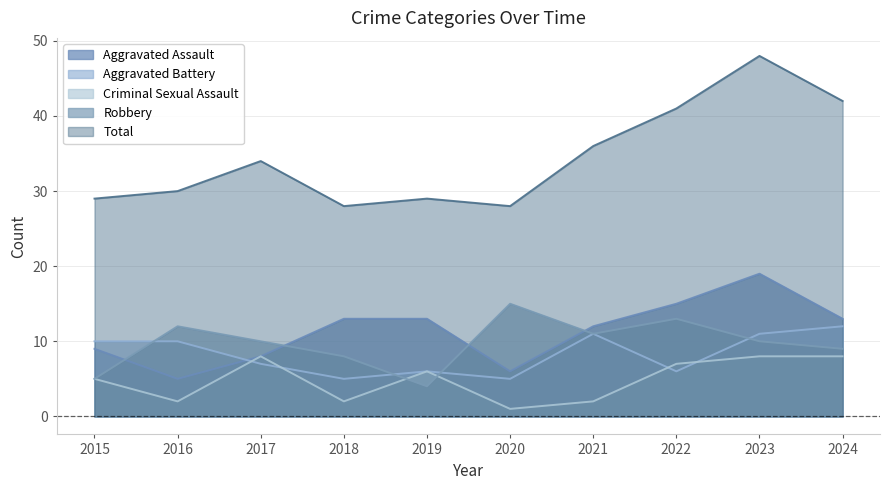

True or false: Aggravated Battery and Total intersect in this chart.

False